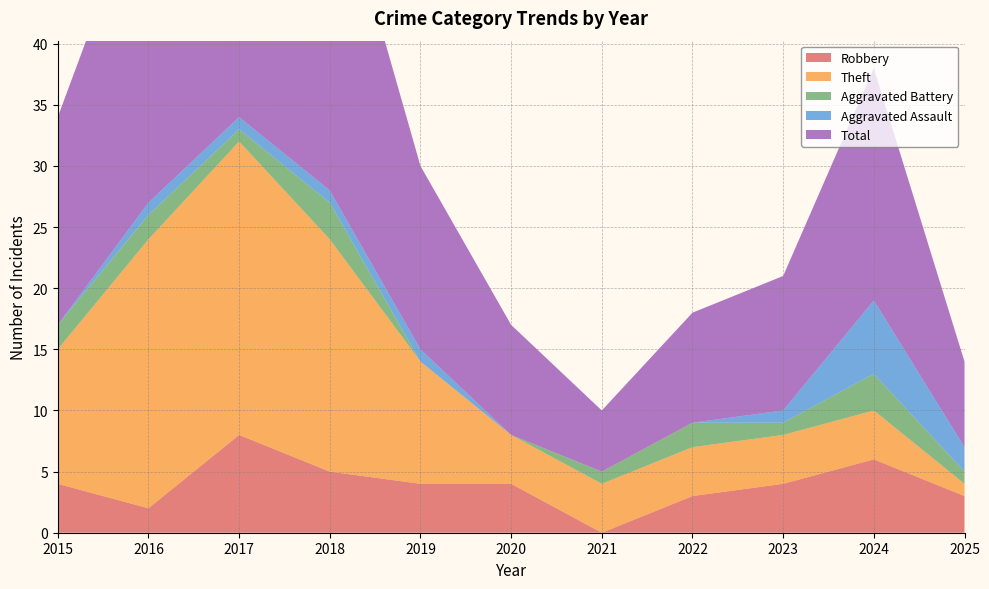

Reading left to right, extract all data points from this chart.

Robbery: 2015=4	2016=2	2017=8	2018=5	2019=4	2020=4	2021=0	2022=3	2023=4	2024=6	2025=3
Theft: 2015=11	2016=22	2017=24	2018=19	2019=10	2020=4	2021=4	2022=4	2023=4	2024=4	2025=1
Aggravated Battery: 2015=2	2016=2	2017=1	2018=3	2019=0	2020=0	2021=1	2022=2	2023=1	2024=3	2025=1
Aggravated Assault: 2015=0	2016=1	2017=1	2018=1	2019=1	2020=0	2021=0	2022=0	2023=1	2024=6	2025=2
Total: 2015=17	2016=27	2017=35	2018=28	2019=15	2020=9	2021=5	2022=9	2023=11	2024=19	2025=7